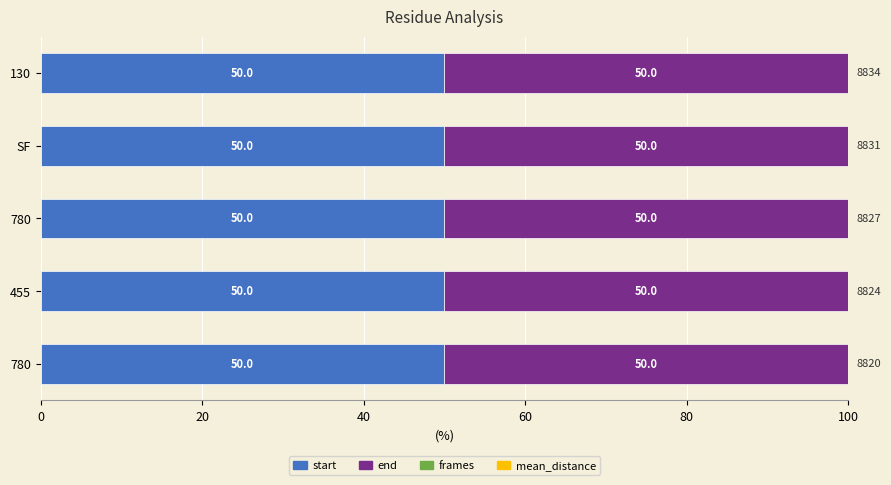

Count the number of categories in the chart.

5